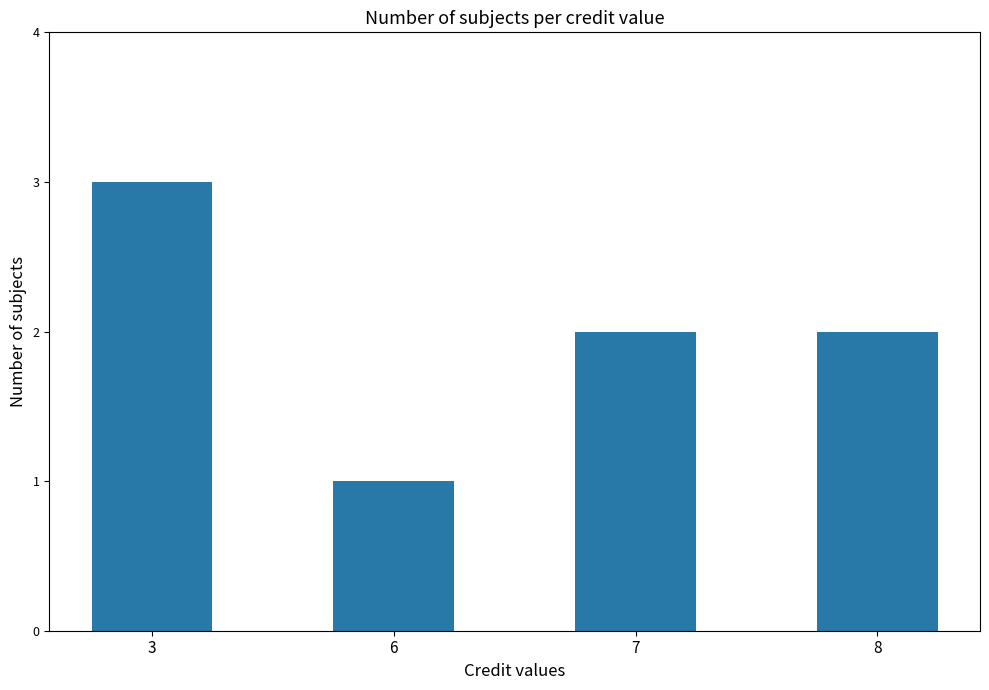

Count the number of data series in this chart.

1